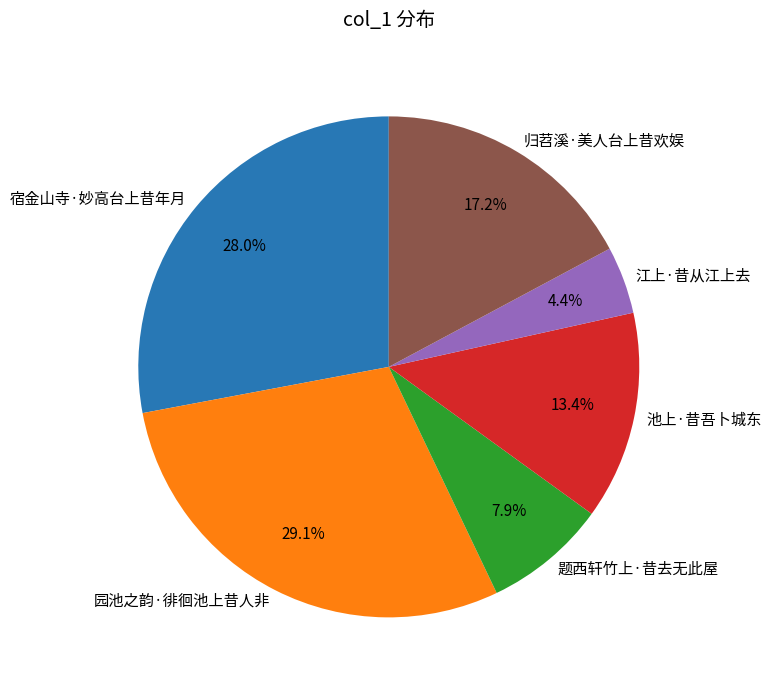

How much of the chart is everything except 宿金山寺·妙高台上昔年月?

72.0%